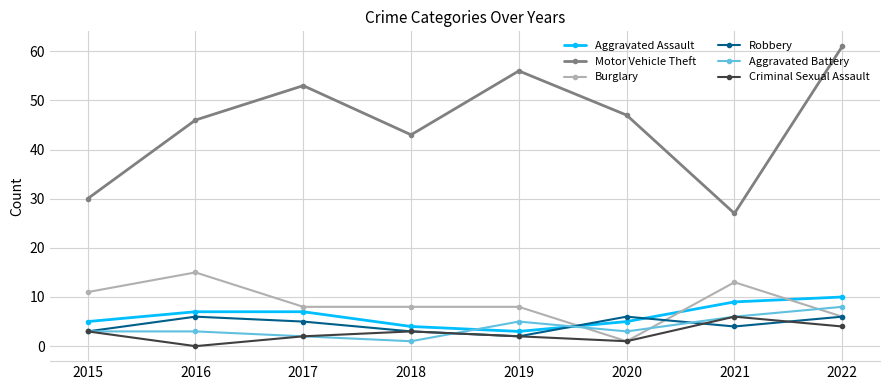

True or false: Aggravated Assault and Motor Vehicle Theft intersect in this chart.

False